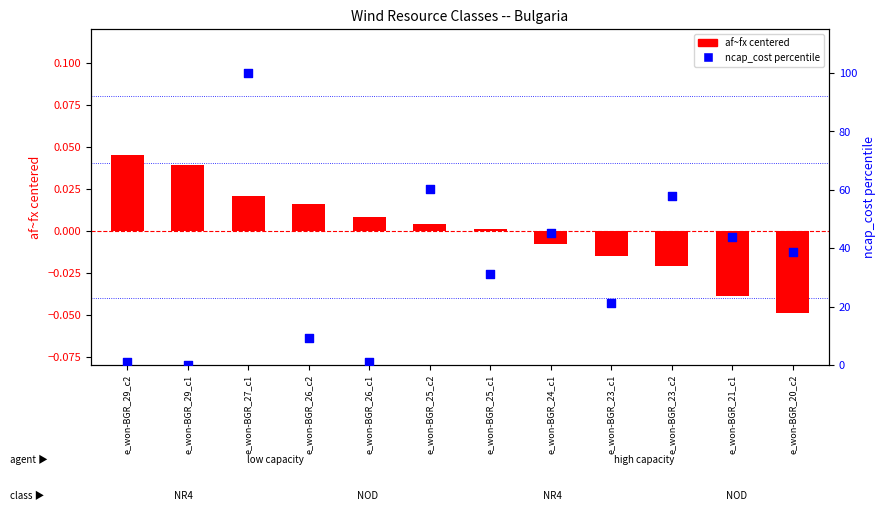

Which series contains the lowest Y value?

af~fx (centered)